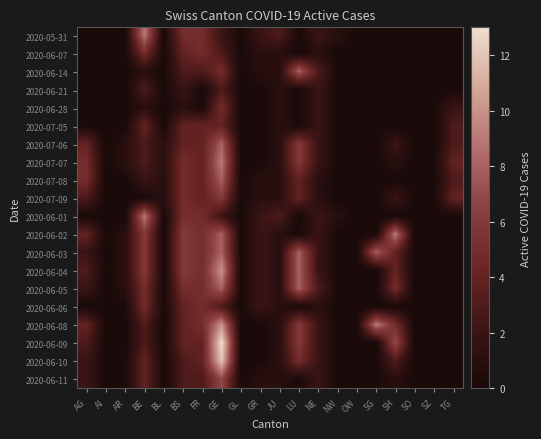

At which category does the chart reach its peak across all series?

GE